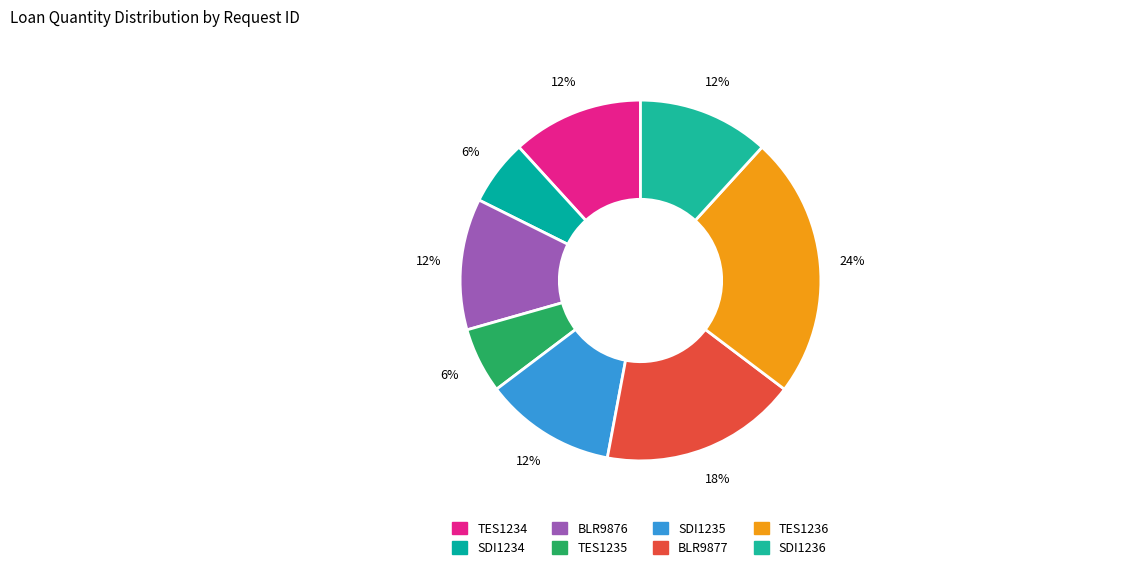

Count the number of slices in the pie.

8